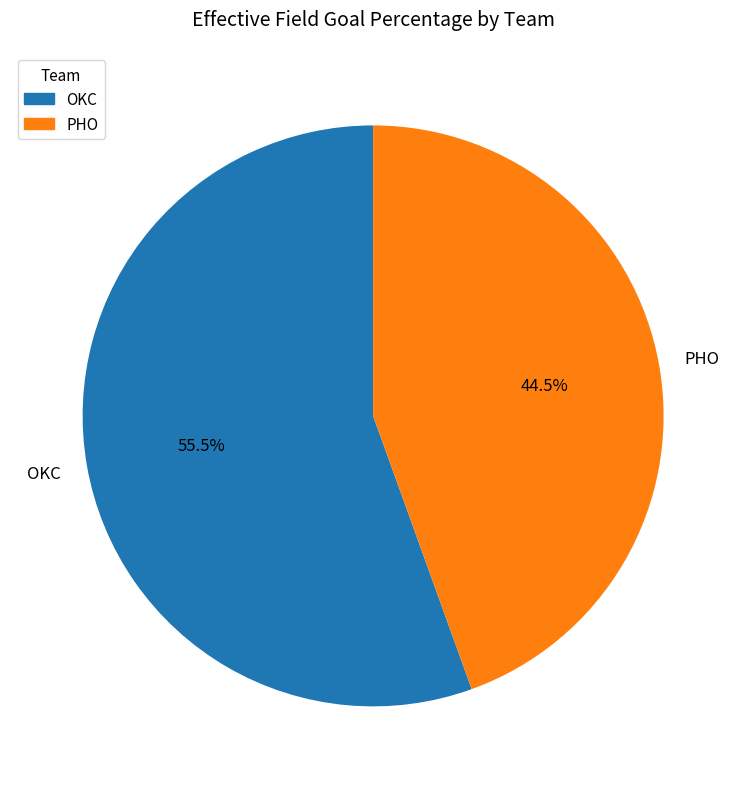

How many segments does this pie chart have?

2